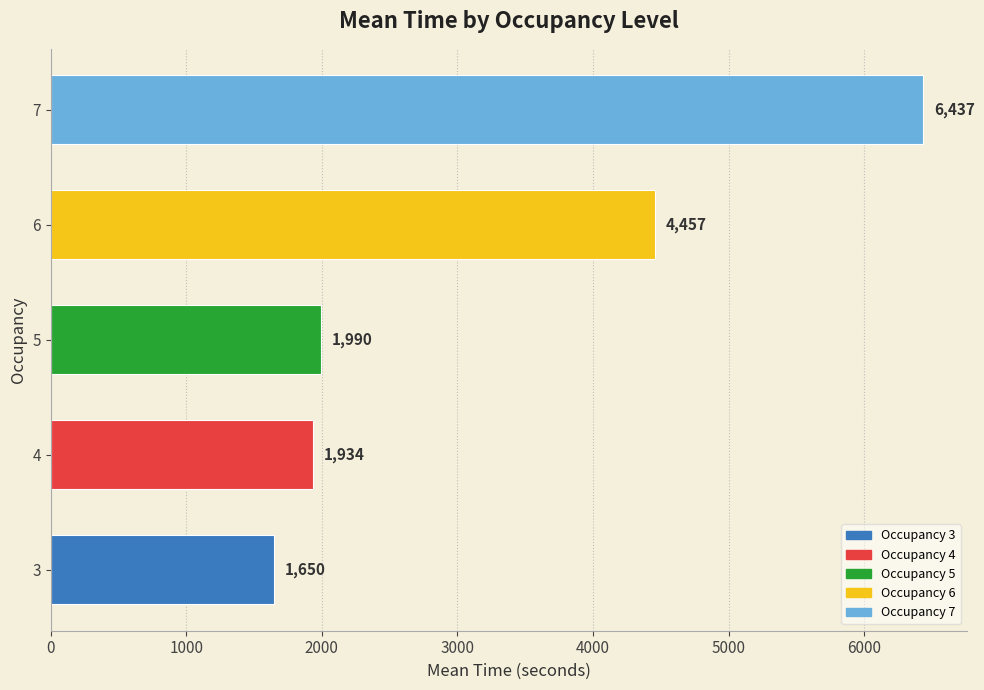

Which has a higher value, 5 or 4?

5